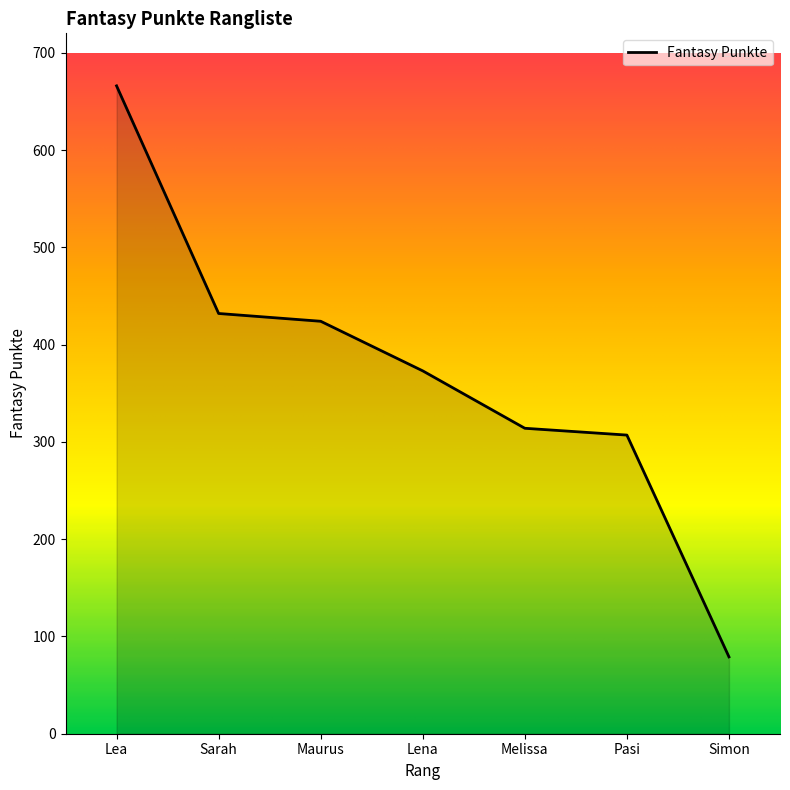

What is the difference between the maximum and second lowest values?

359